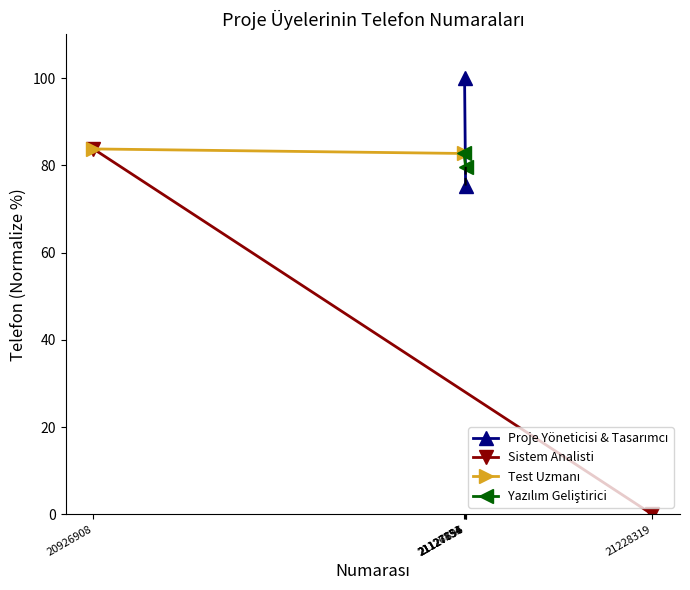

Is it true that Test Uzmanı equals 135.5 at 20926908?

False